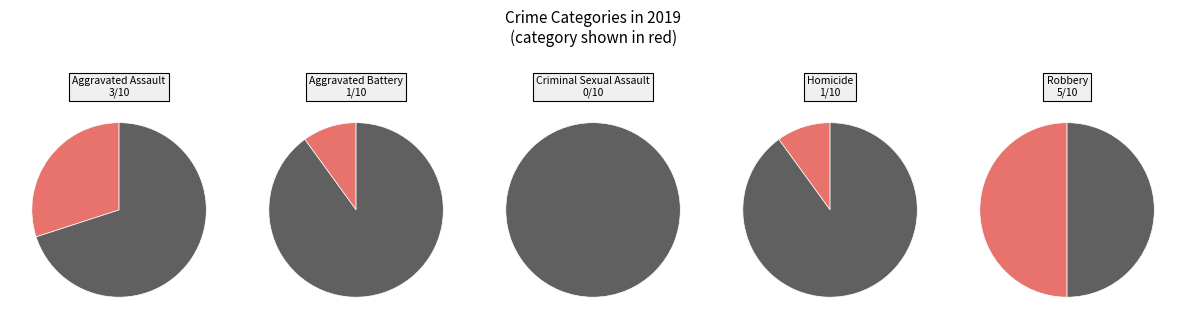

Which slice is the largest?

Robbery